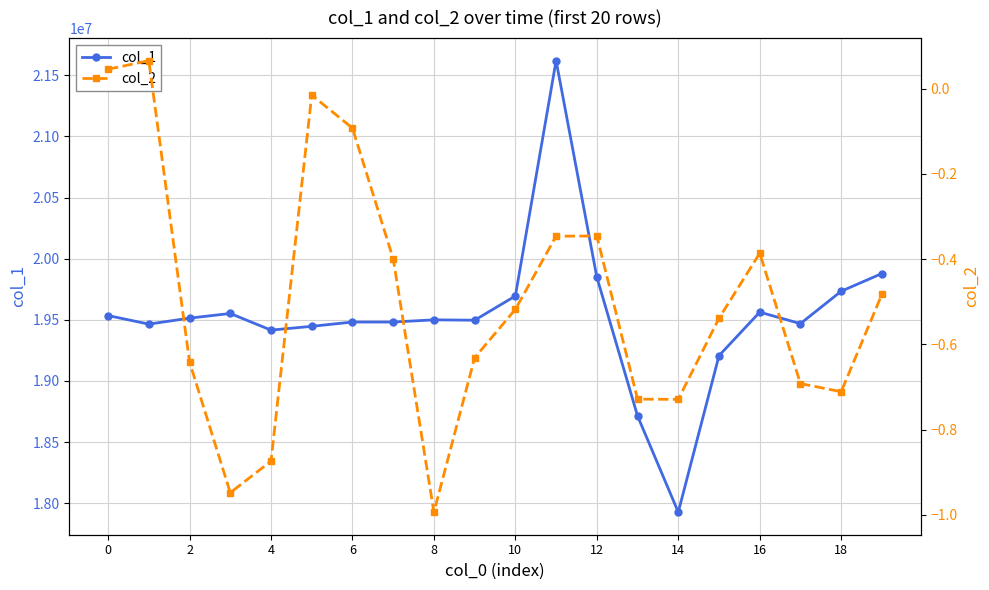

Is the value of col_2 at 18 greater than the value of col_1 at 15?

No